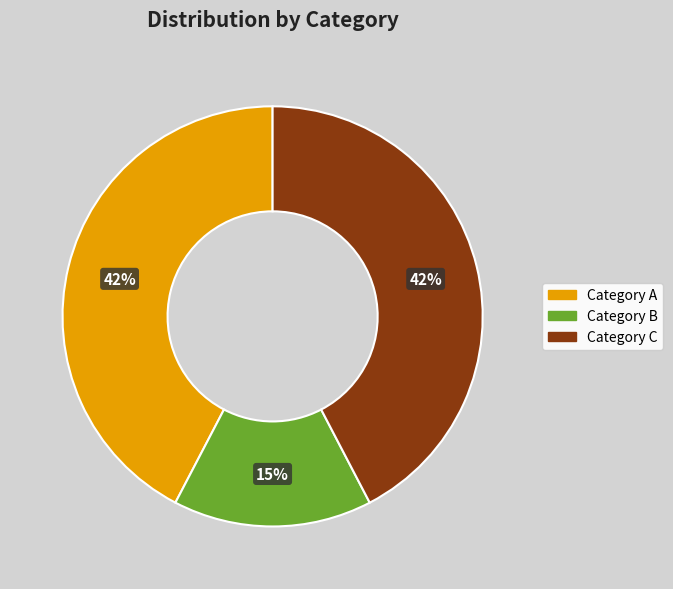

To the nearest percent, what is the difference between the largest and smallest slice percentages?

27%